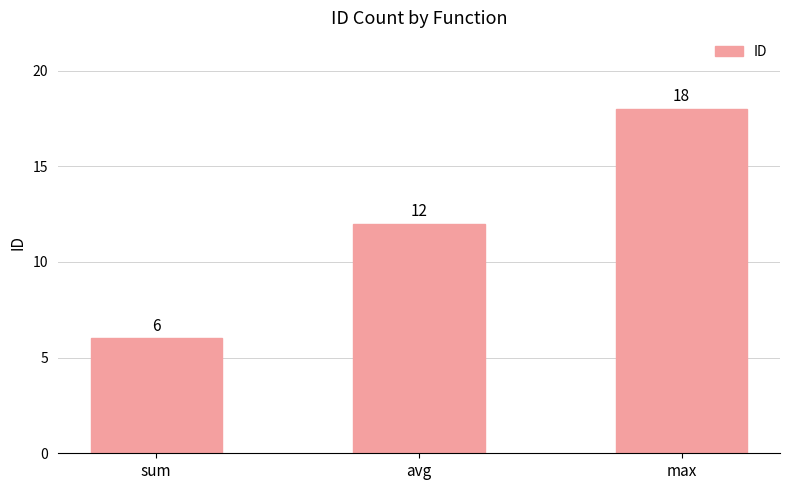

How many values are between 6 and 18?

3